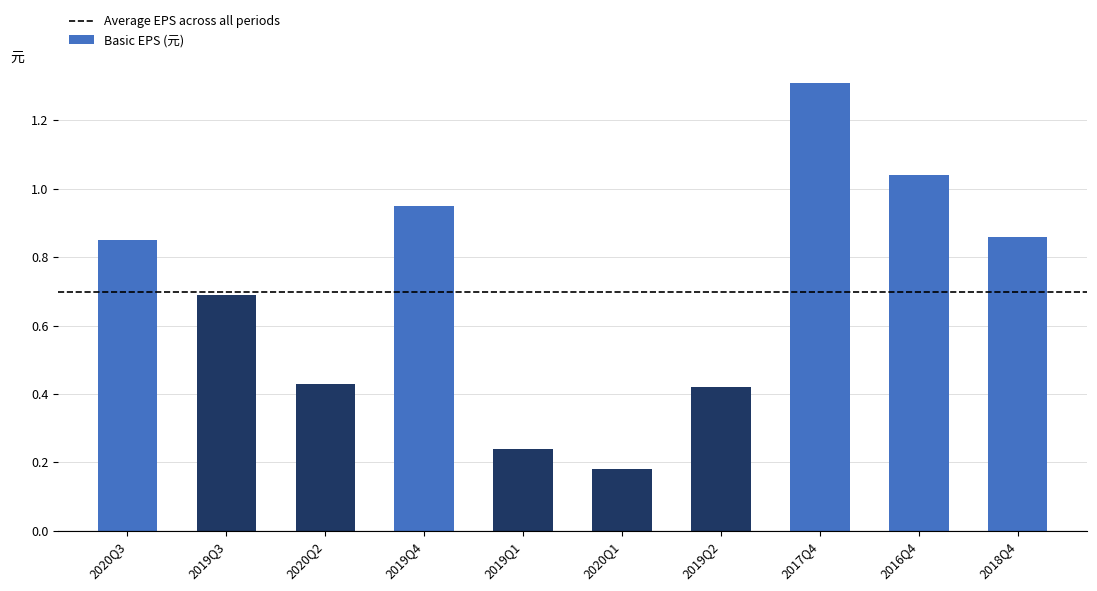

What is the change in value from 2019Q3 to 2019Q4?

+0.3